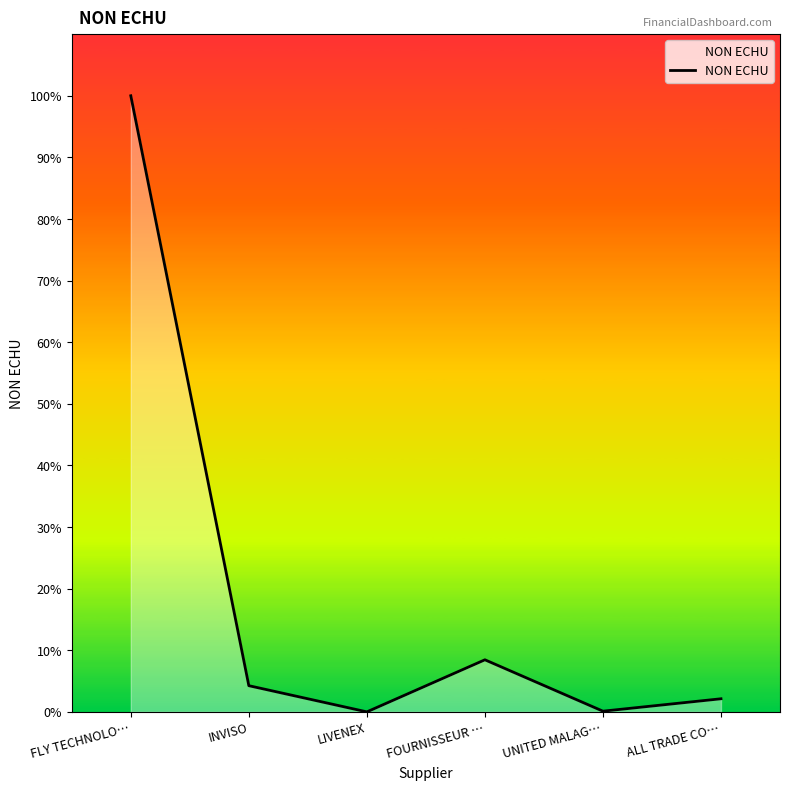

What position from the left is INVISO?

2